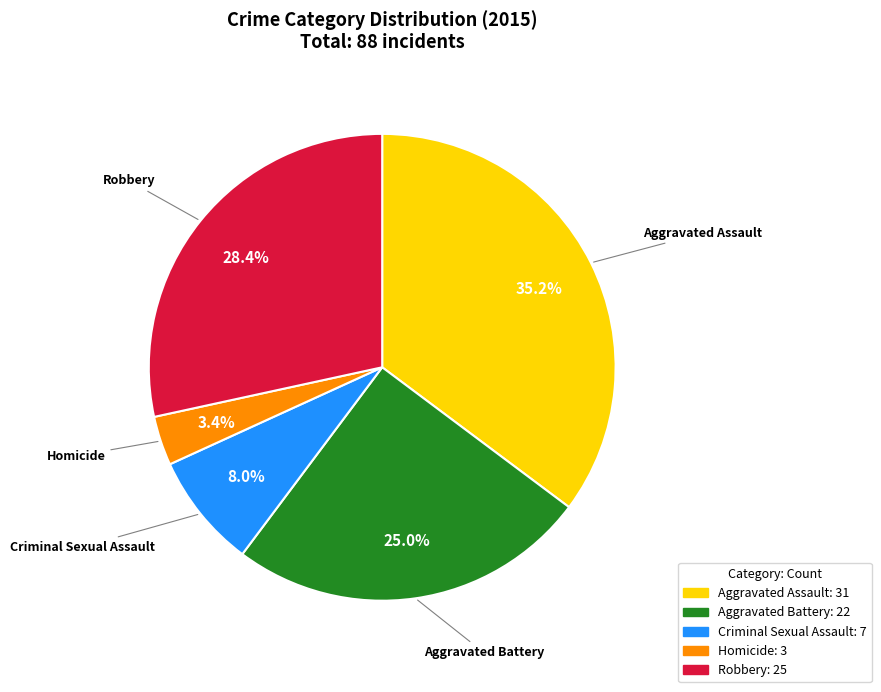

Combined, do Robbery and Aggravated Assault account for over 50%?

Yes